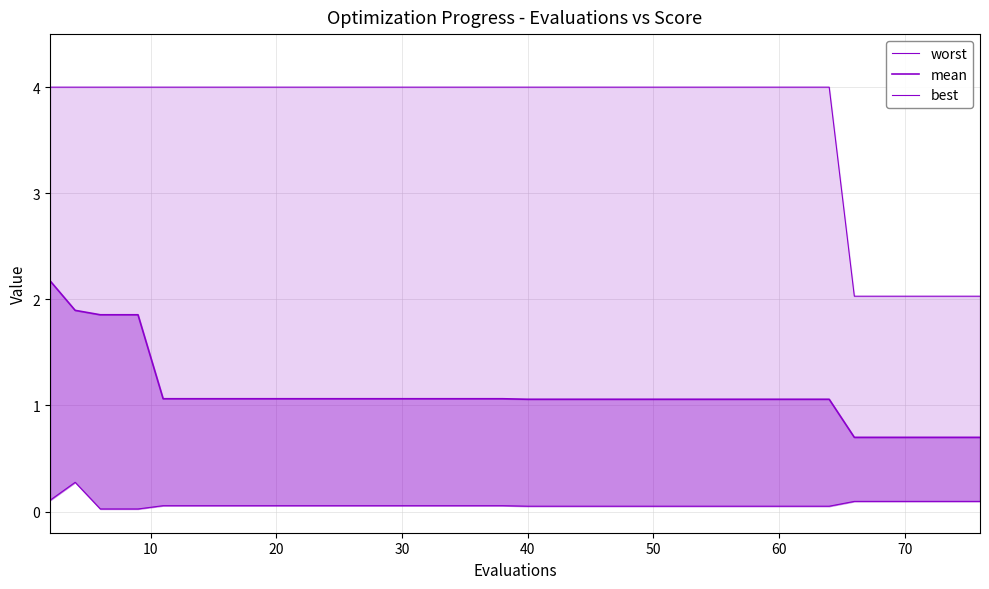

True or false: worst and mean cross at least once.

False